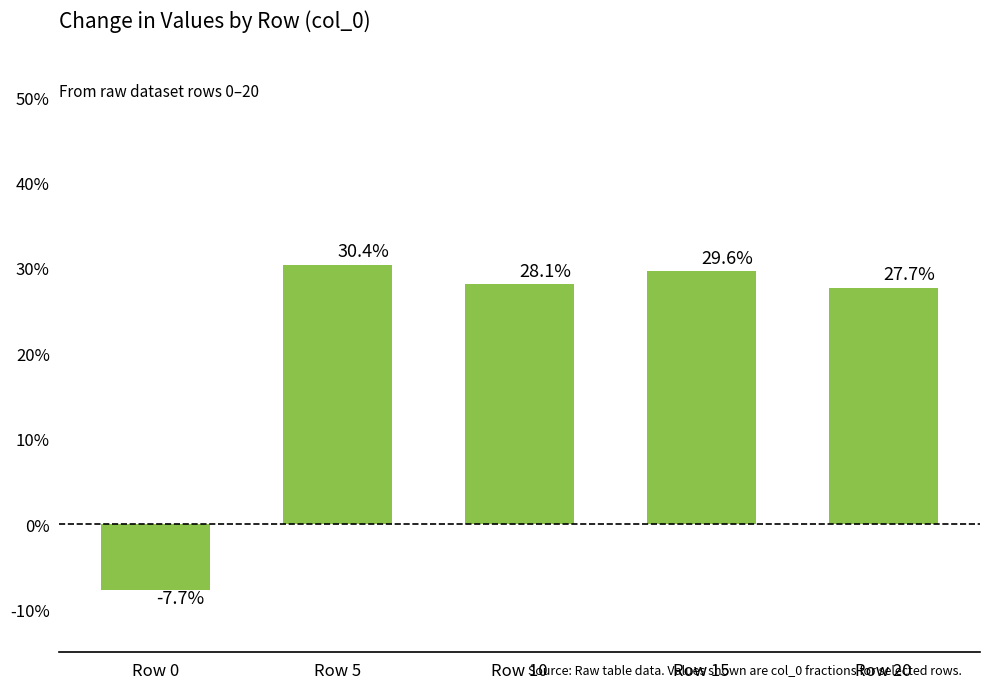

Does the chart contain any negative values?

Yes